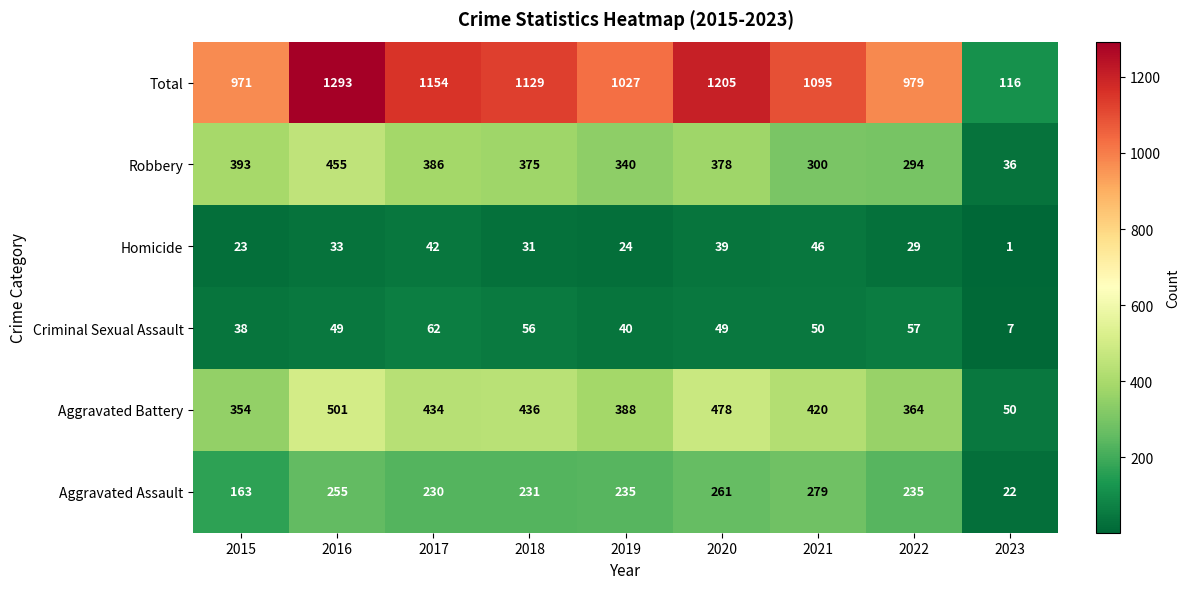

Count the number of data series in this chart.

6